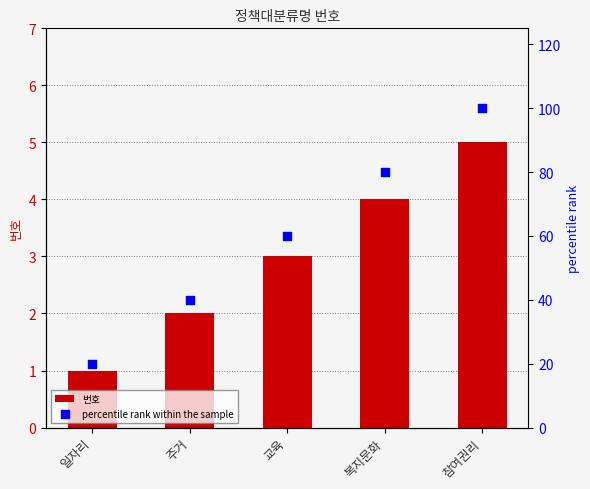

Which series has the largest total across all categories?

percentile rank within the sample